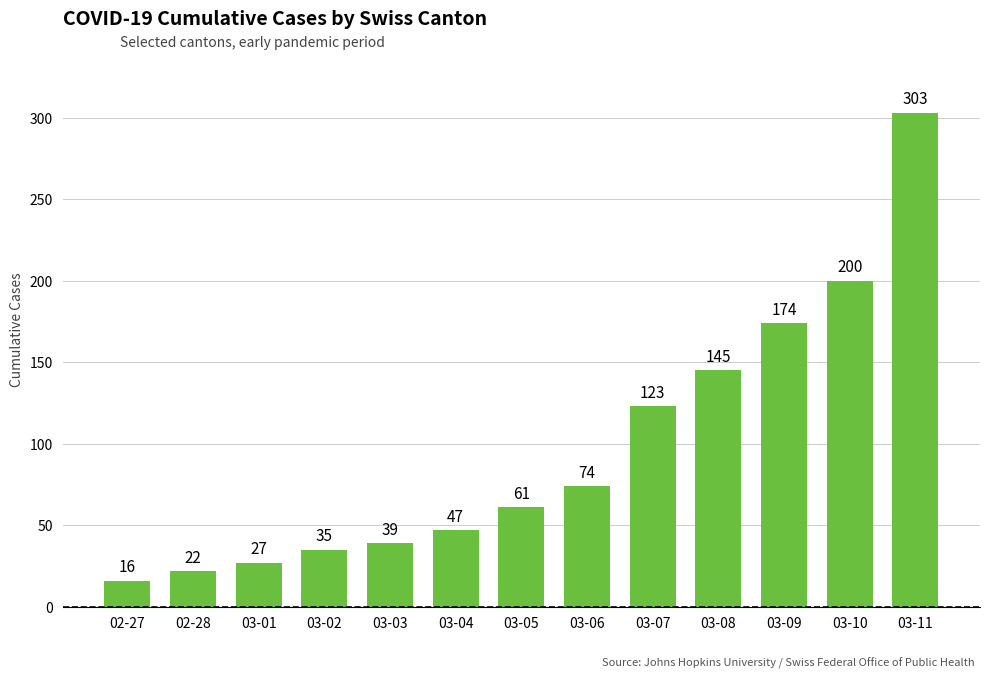

List the labels in order of value, largest first.

03-11, 03-10, 03-09, 03-08, 03-07, 03-06, 03-05, 03-04, 03-03, 03-02, 03-01, 02-28, 02-27